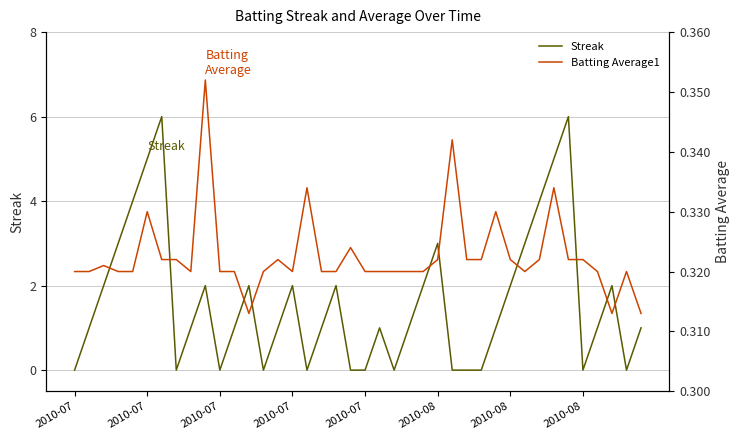

At which category does Batting Average1 reach its first local valley?

8